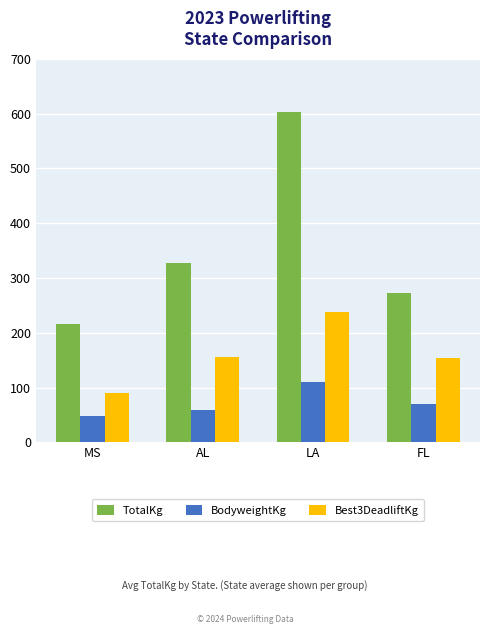

True or false: TotalKg has a value of 204.3 at AL.

False